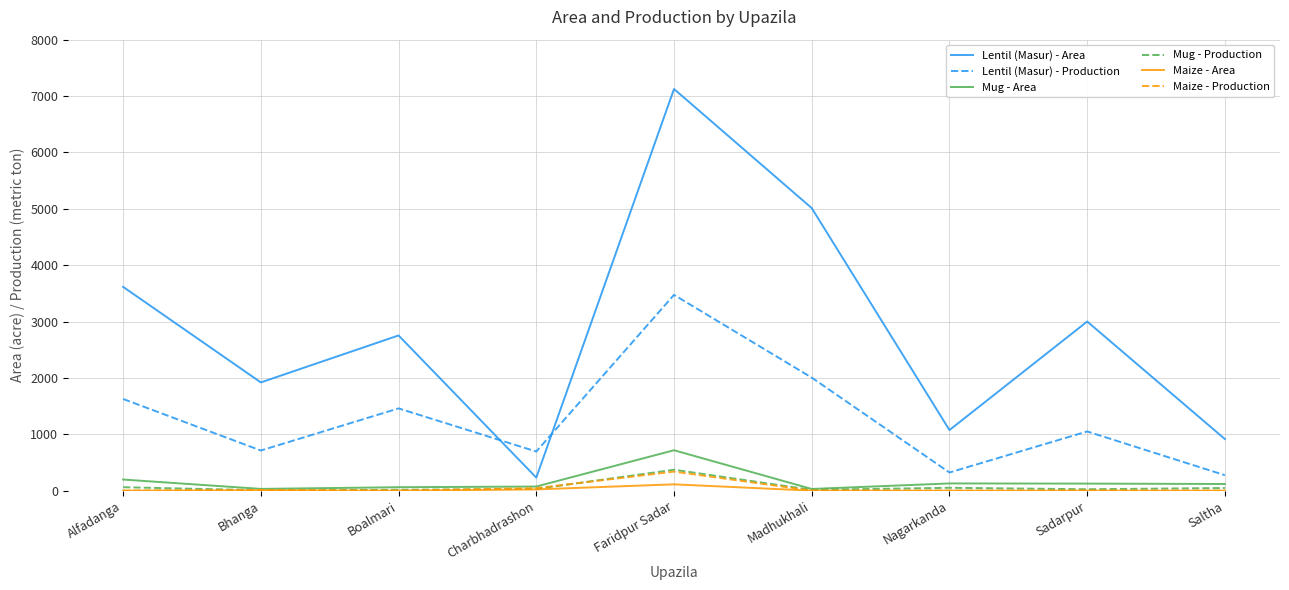

The Lentil (Masur) - Production series shows 694 at Charbhadrashon. True or false?

True